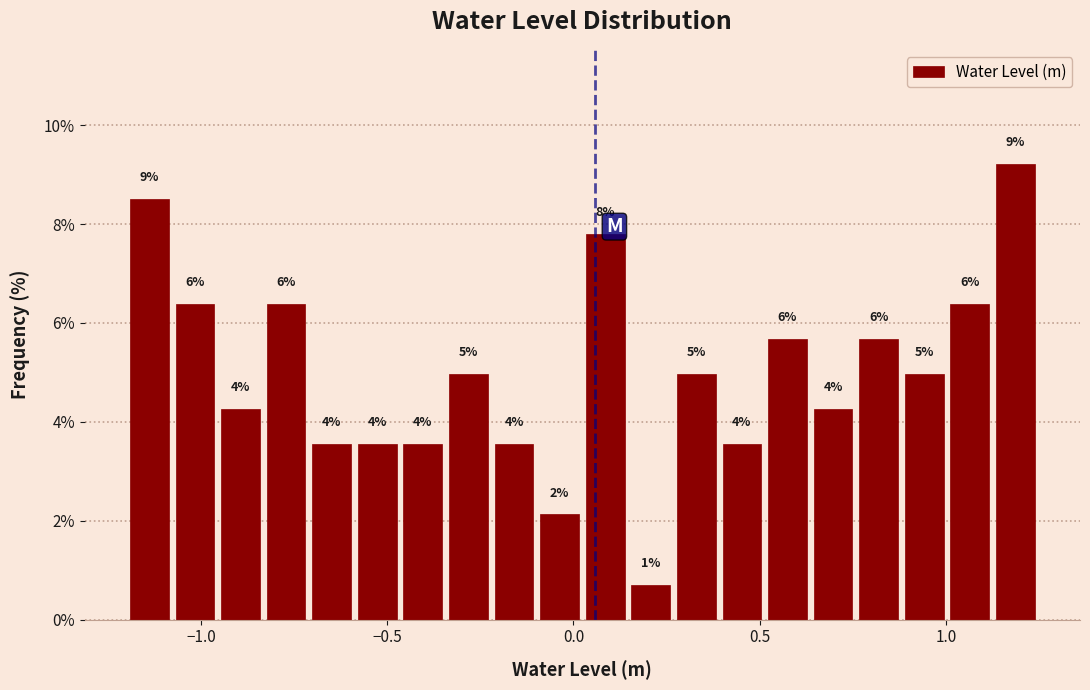

Around what value on the x-axis is the tallest bar? Give the approximate position of its centre, as read against the axis.

1.20